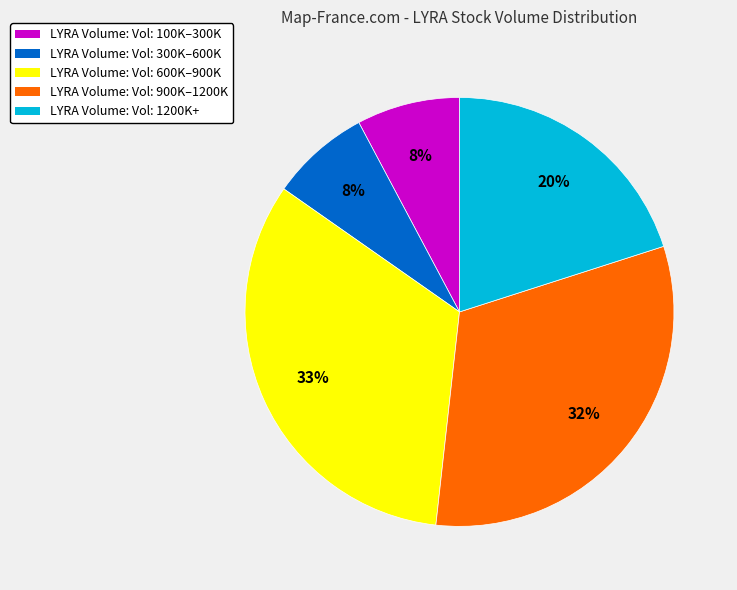

To the nearest percent, what is the difference between the largest and smallest slice percentages?

25%